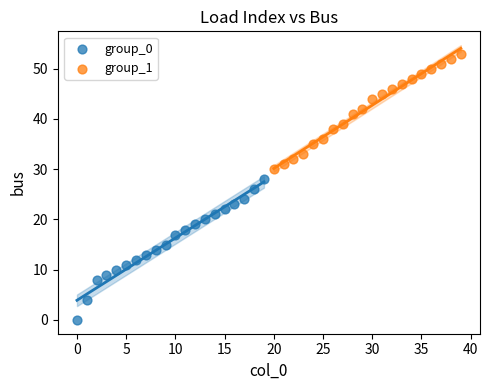

Which series contains the highest Y value?

group_1